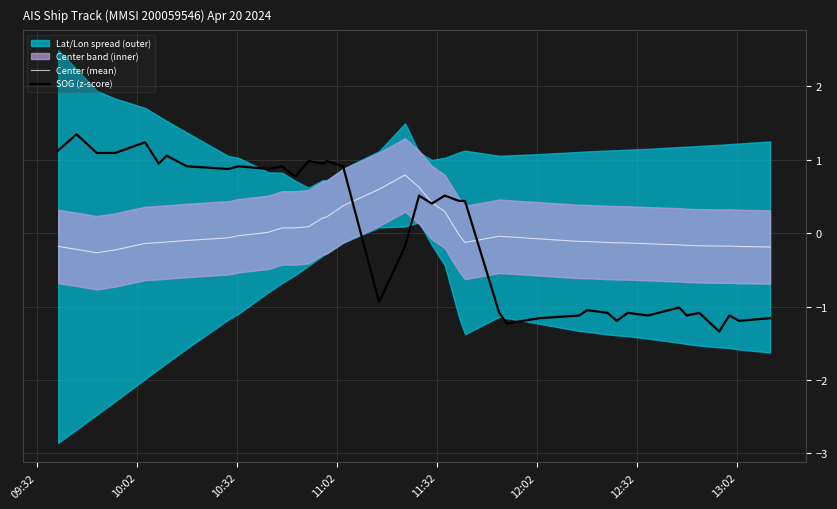

What is the maximum value for SOG (z-score)?

1.3